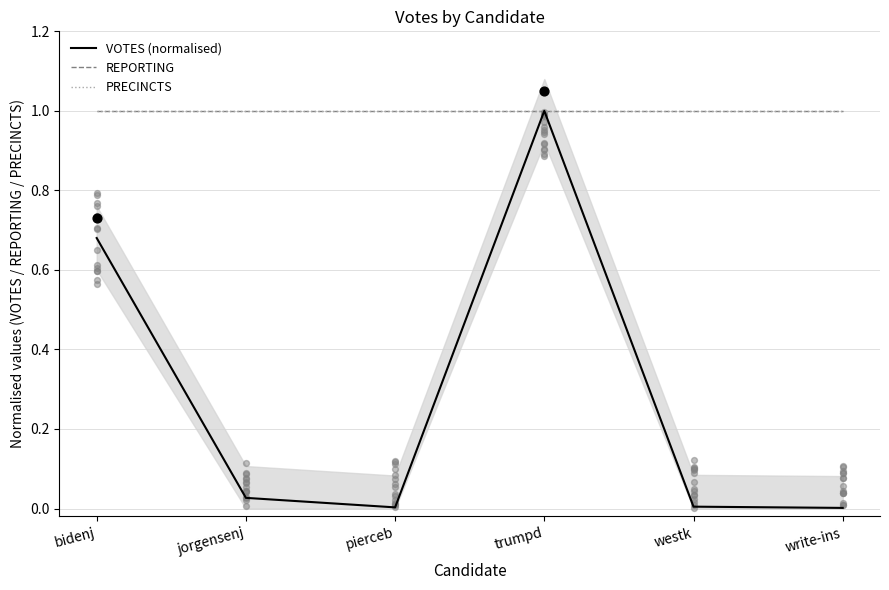

What are all the series names shown in the legend?

VOTES (normalised), REPORTING, PRECINCTS